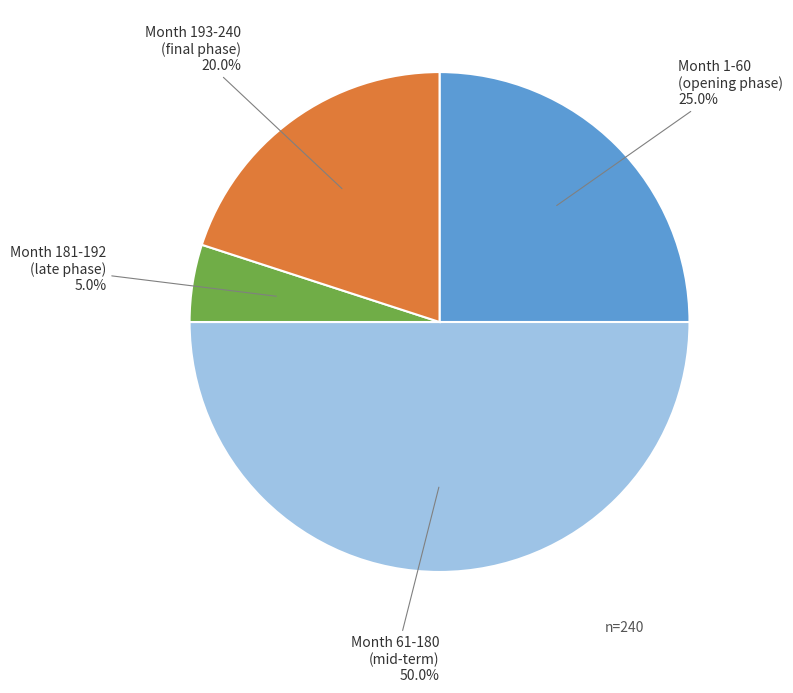

How many segments does this pie chart have?

4